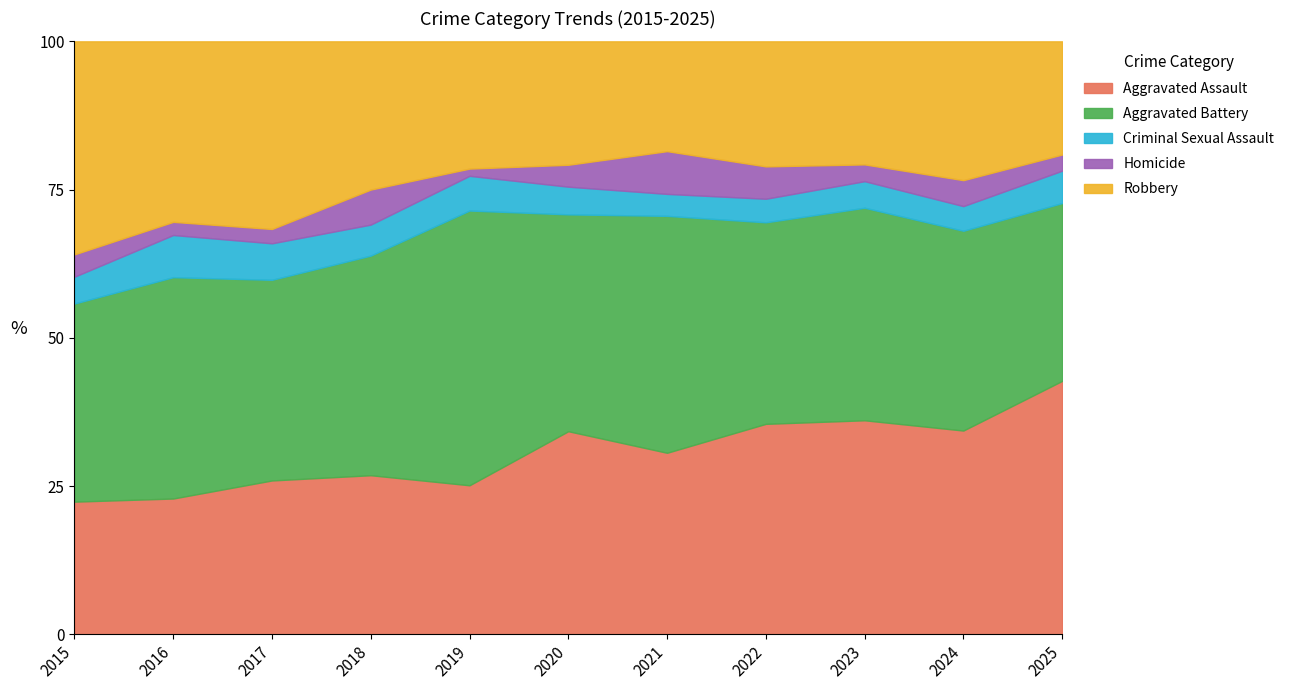

Is it true that Homicide equals 8 at 2019?

False